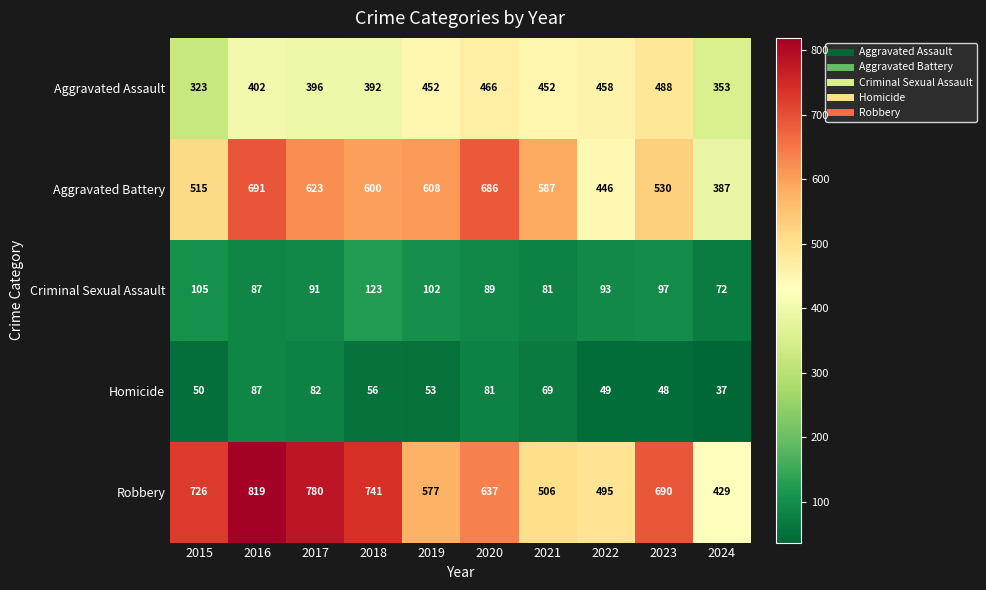

At which label is Aggravated Battery closest to 539?

2023